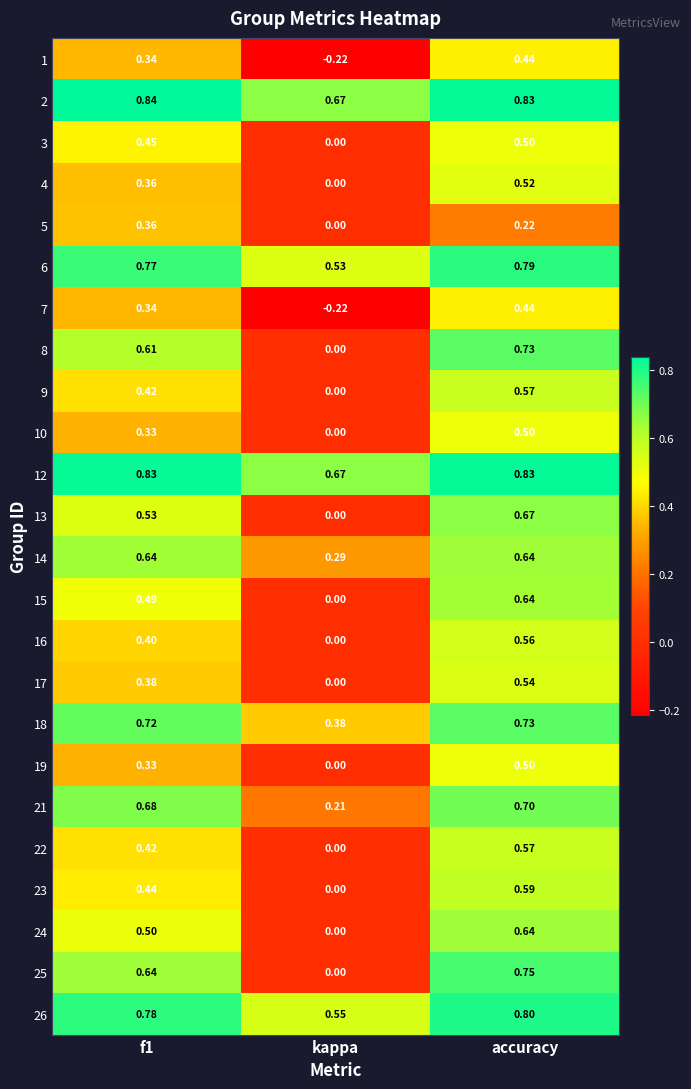

Which category has the lowest value in the 7 series?

kappa